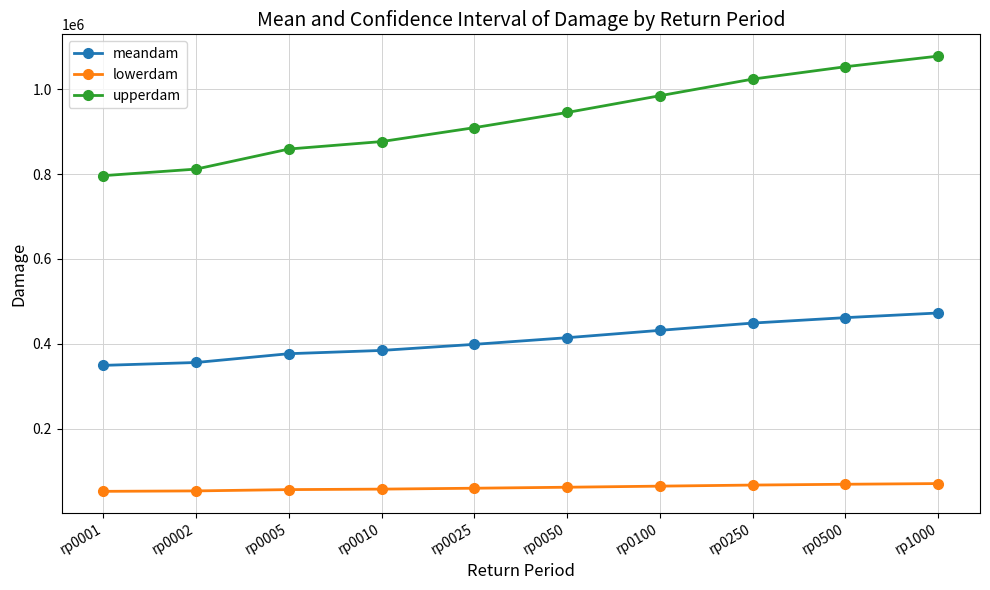

True or false: upperdam and lowerdam intersect in this chart.

False